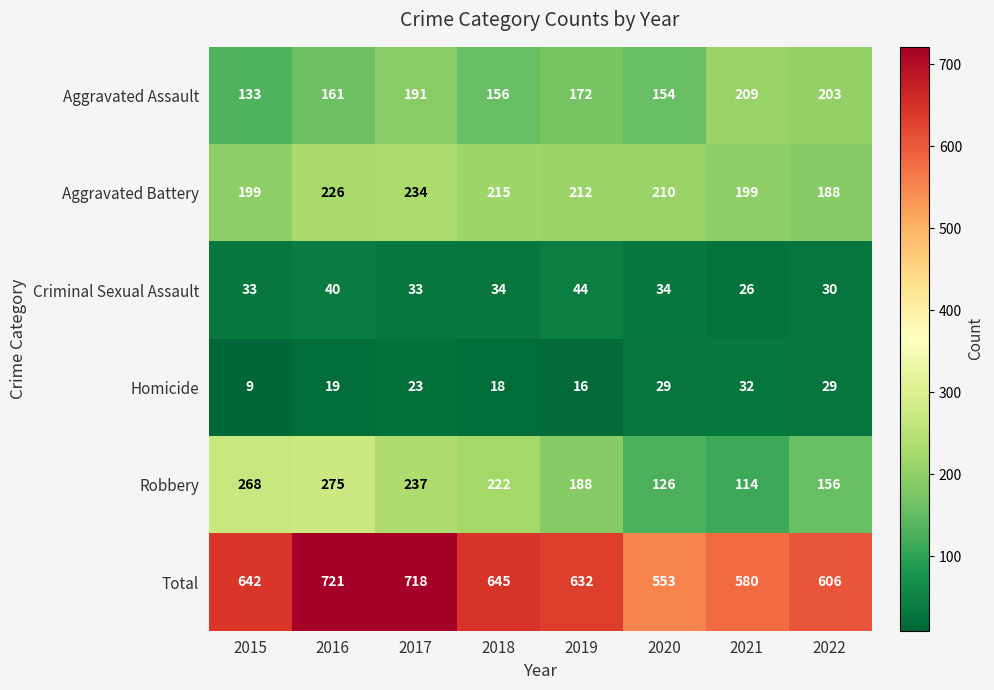

At which label does Homicide reach its peak?

2021